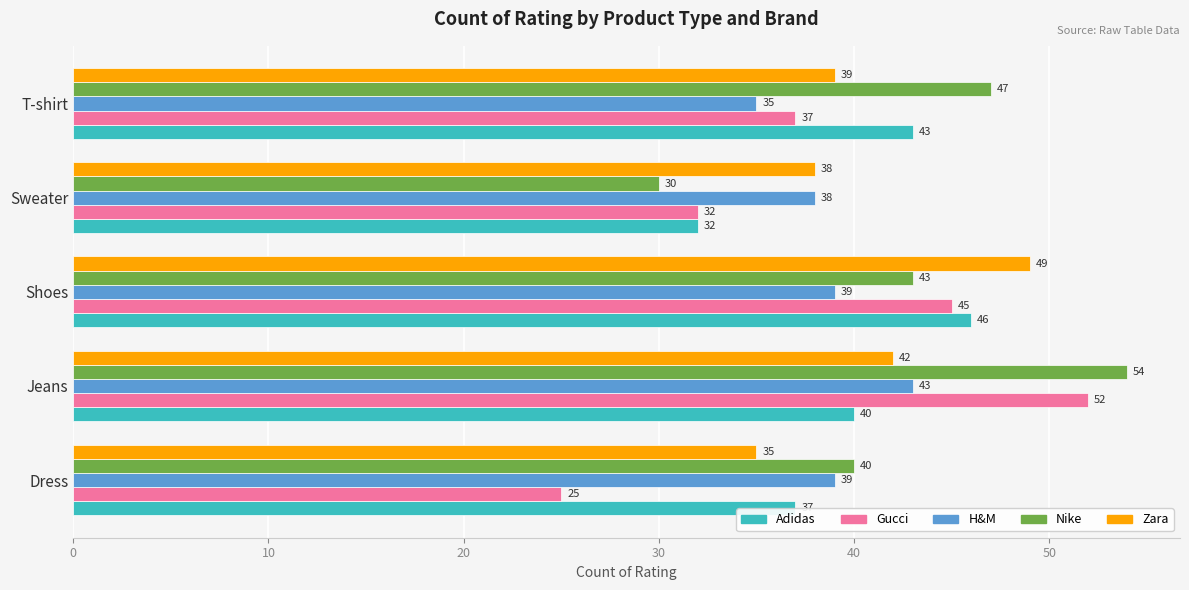

The Nike series shows 66 at Dress. True or false?

False